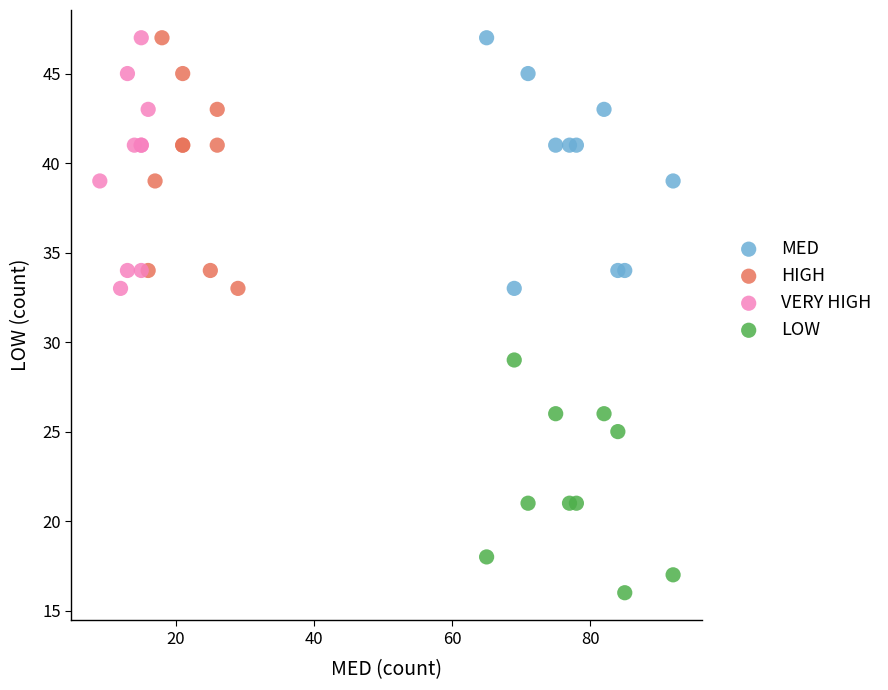

Which series contains the lowest Y value?

LOW